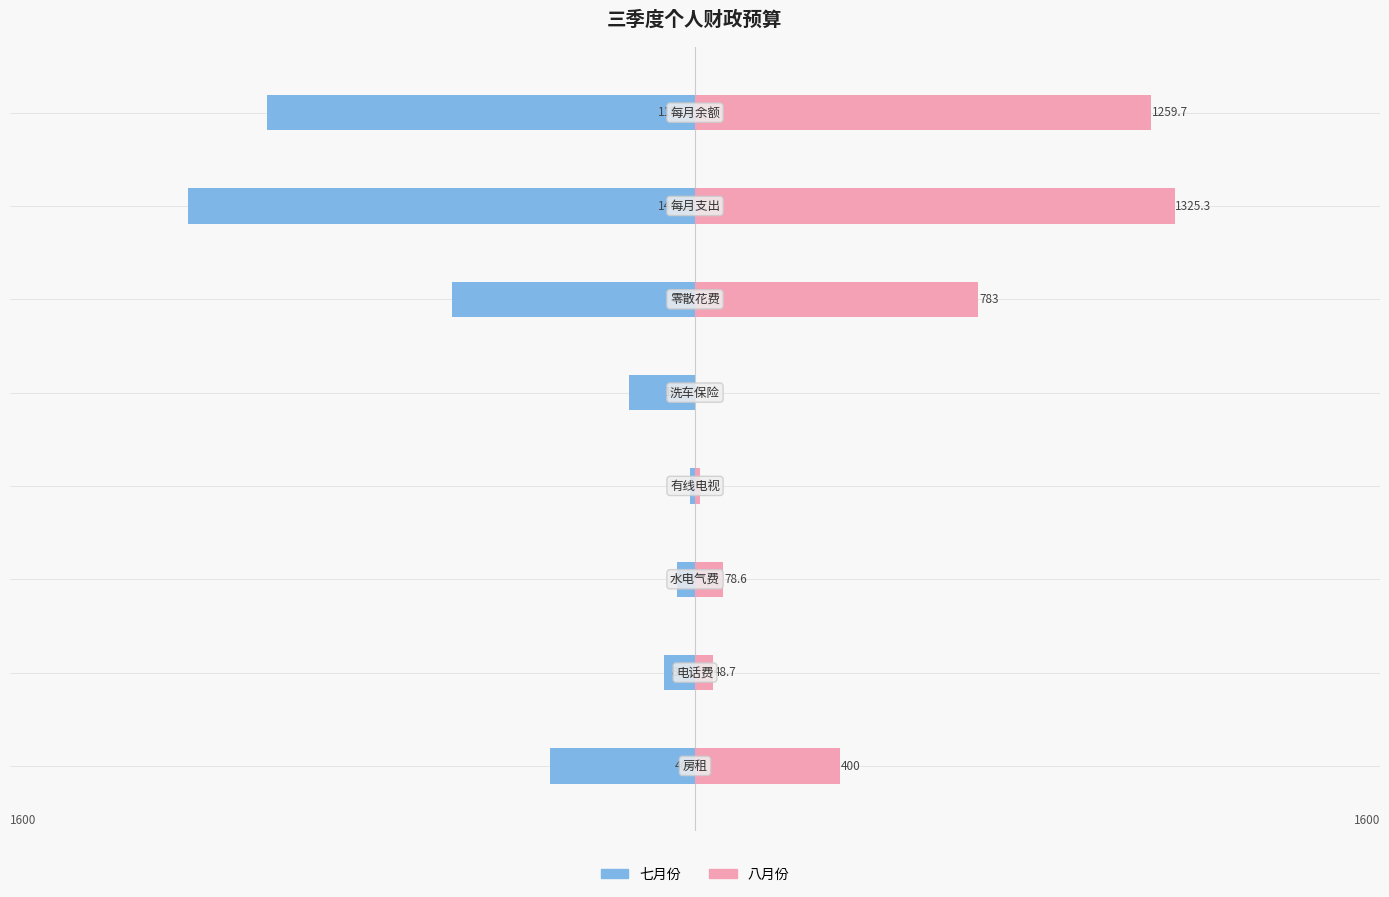

What is the smallest value displayed?

-1402.1